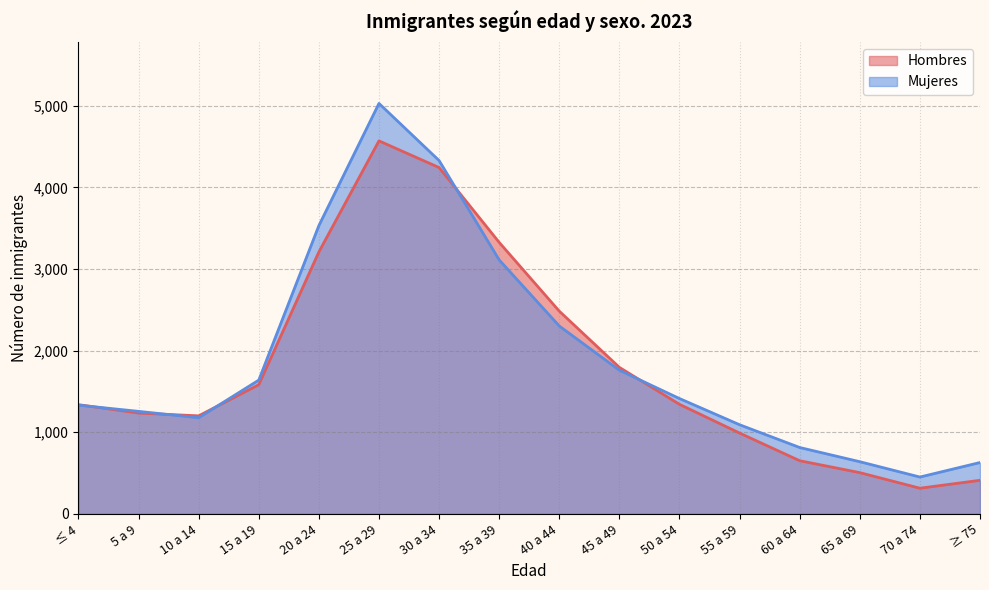

What is the smallest value displayed?

314